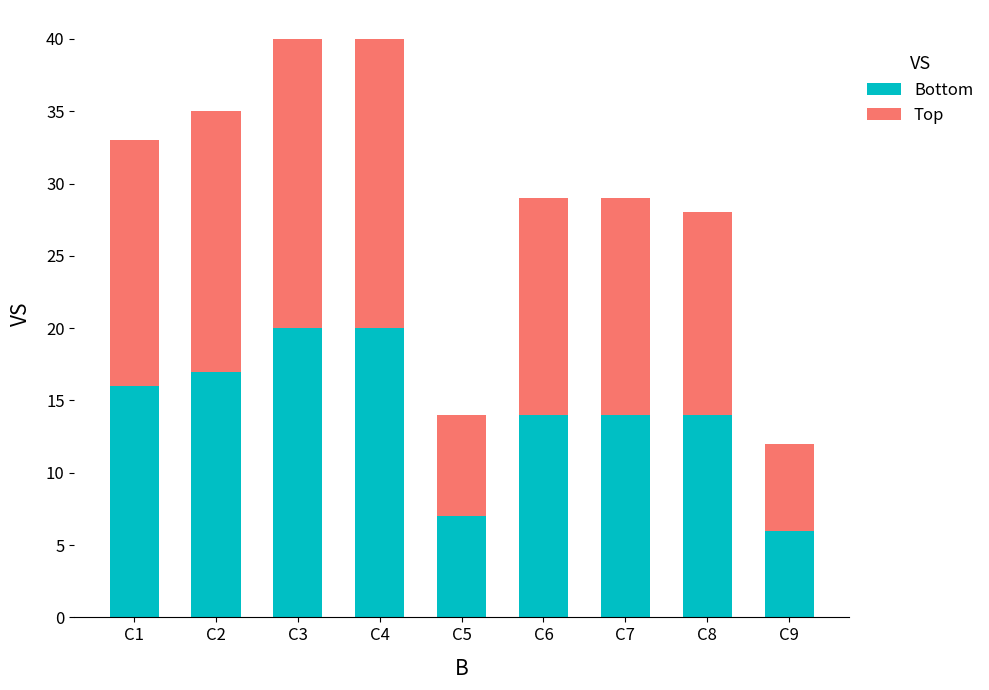

Is it true that Bottom equals 14 at C8?

True